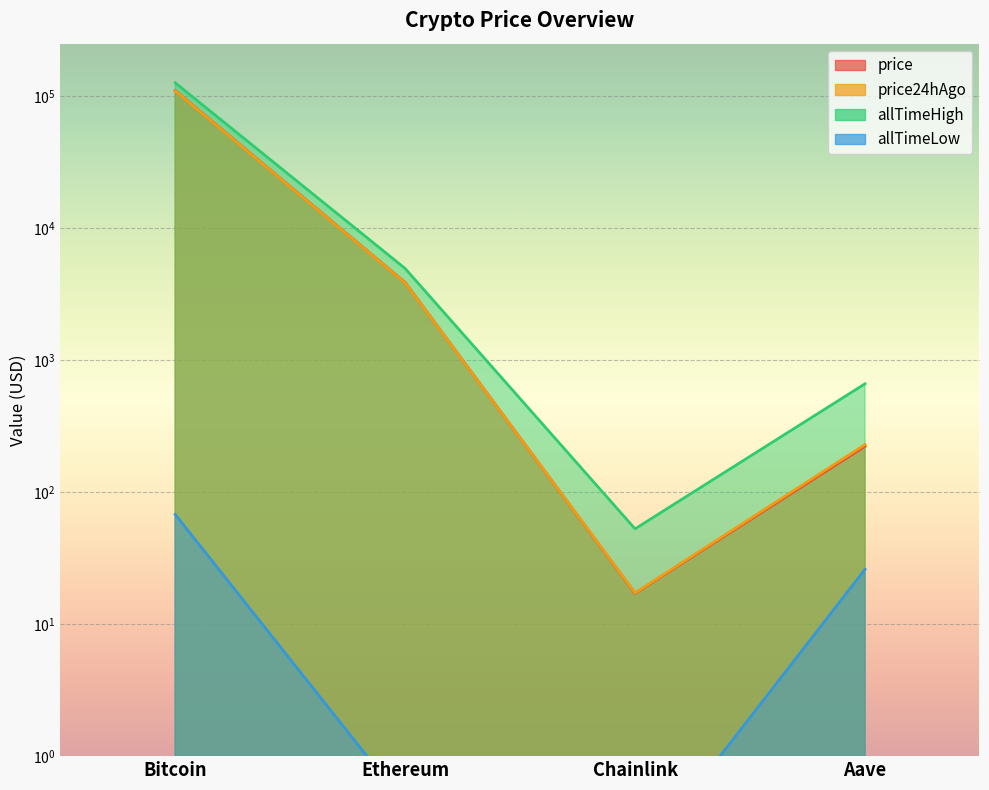

At which label does allTimeHigh first exceed 4946?

Bitcoin